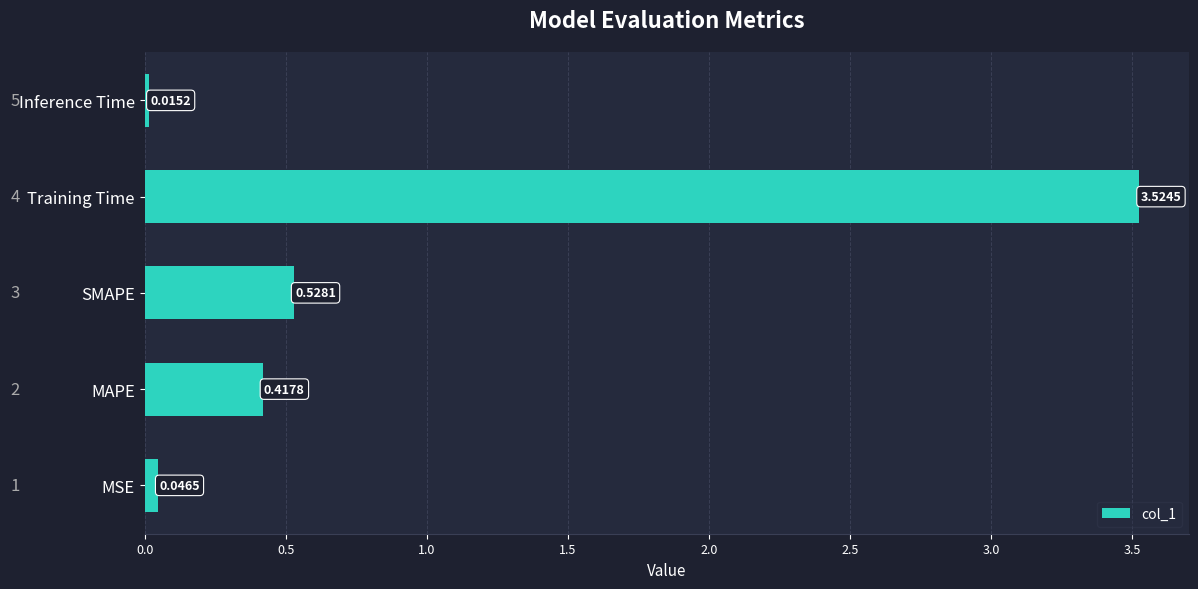

How many categories are shown in the chart?

5